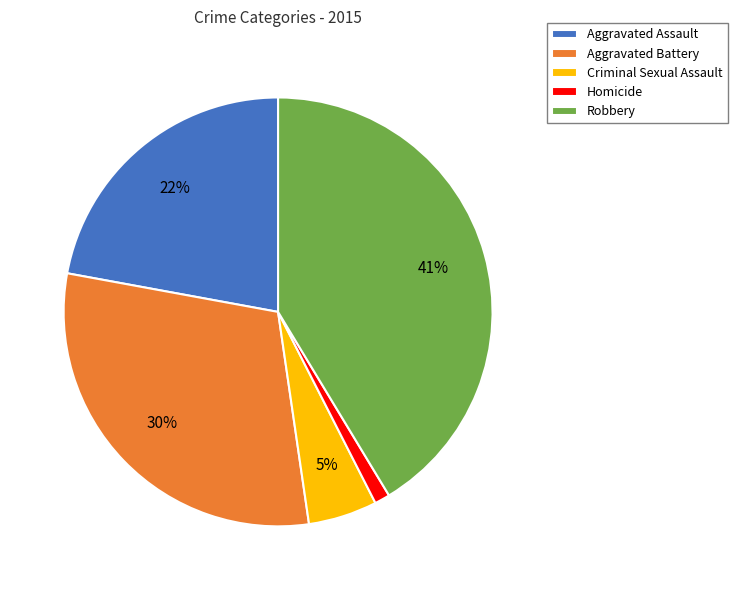

Rank the categories by value from lowest to highest.

Homicide, Criminal Sexual Assault, Aggravated Assault, Aggravated Battery, Robbery